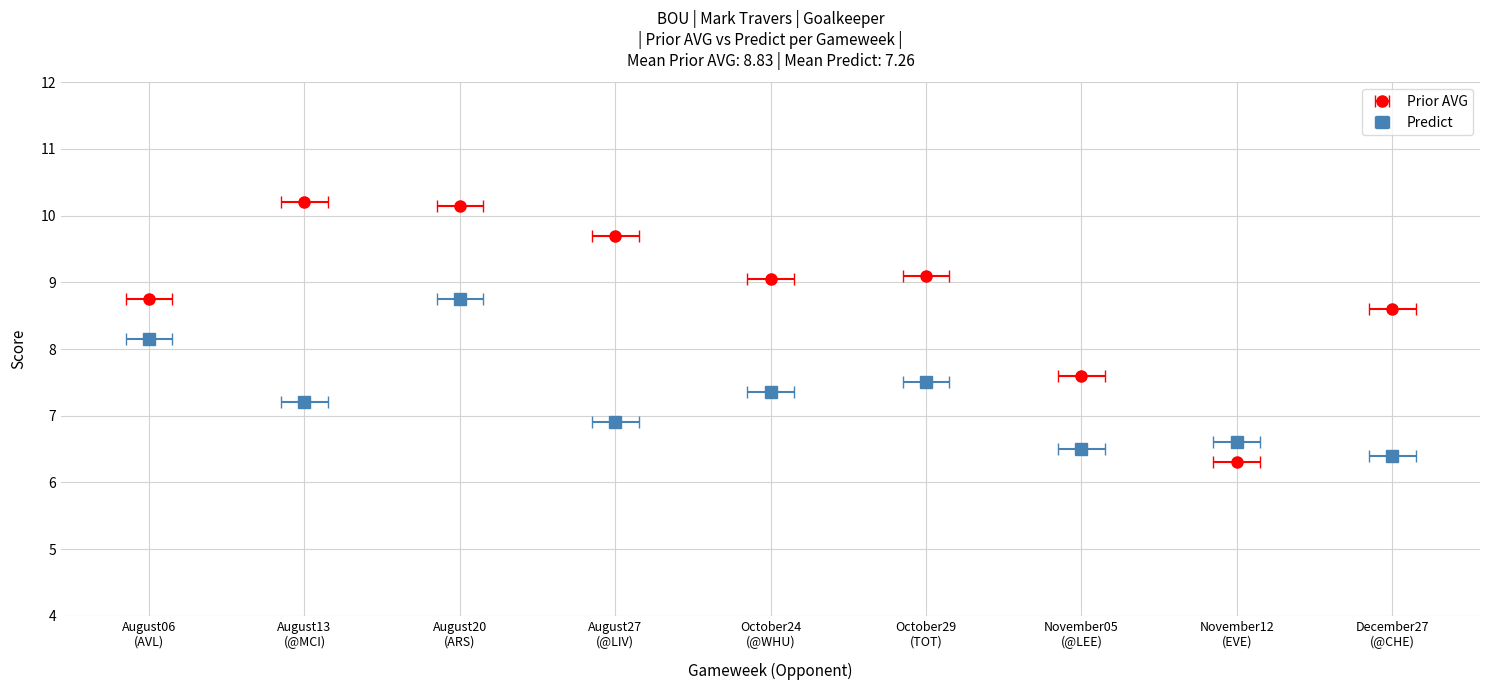

What is the value of the Predict bar at the 9th from the left?

6.4